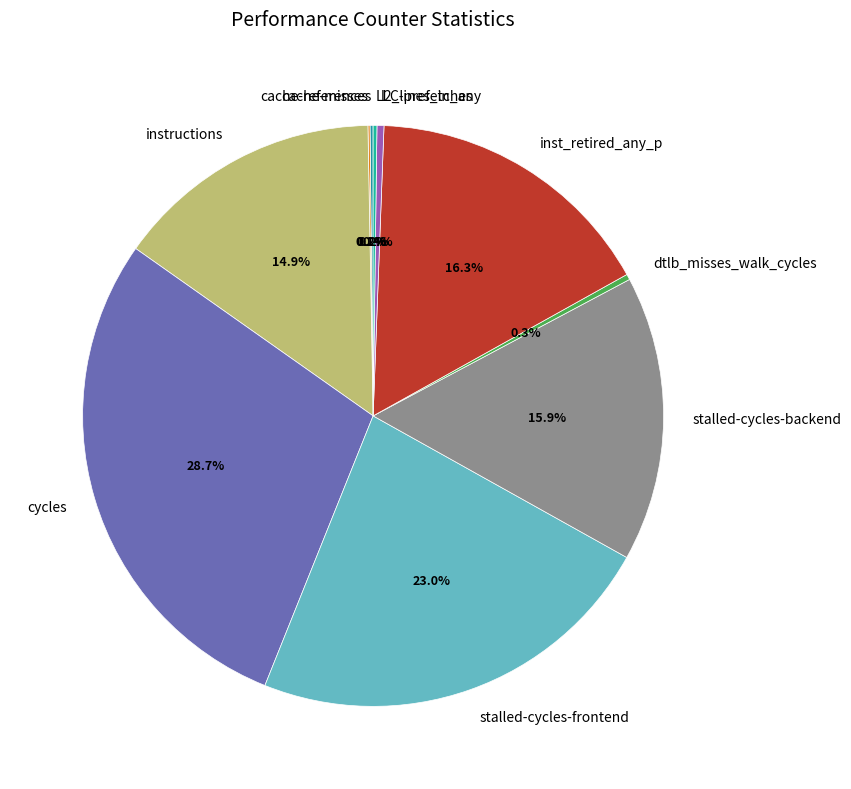

What portion of the pie excludes cycles?

71.3%